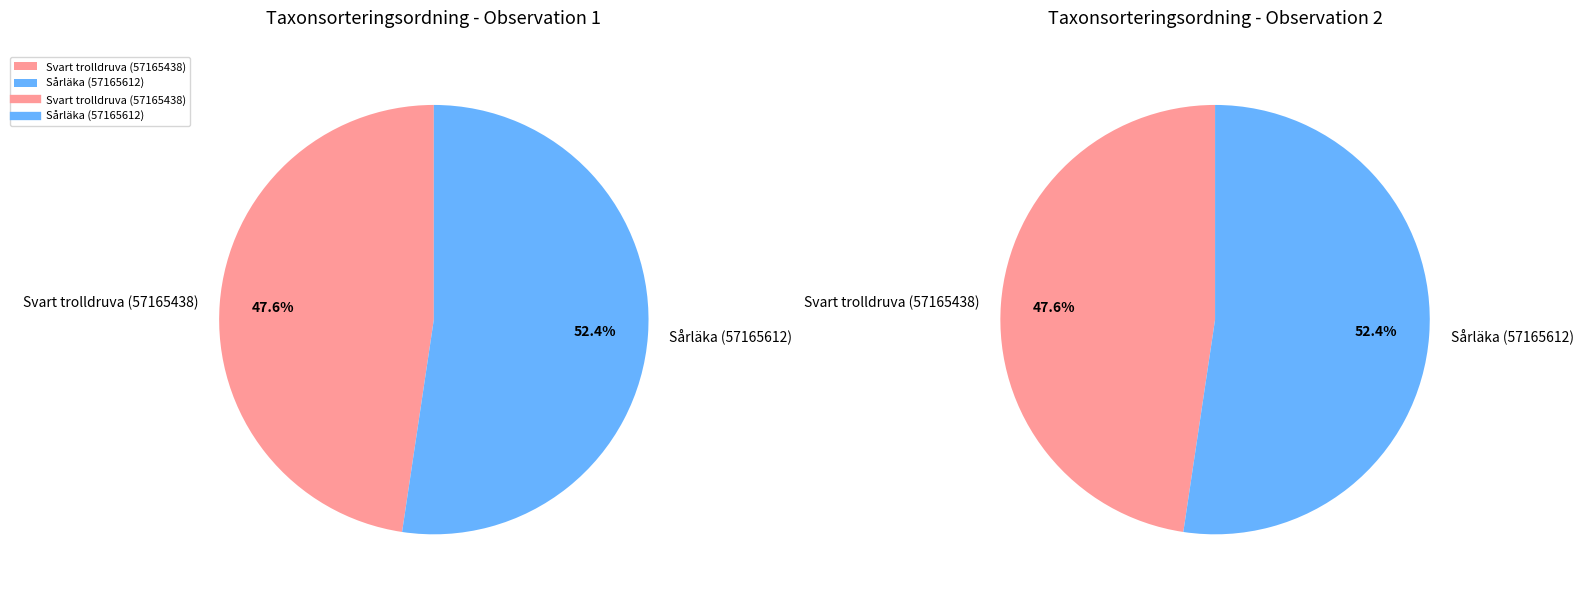

To the nearest percent, what is the combined percentage of Svart trolldruva (57165438) and Sårläka (57165612)?

100%